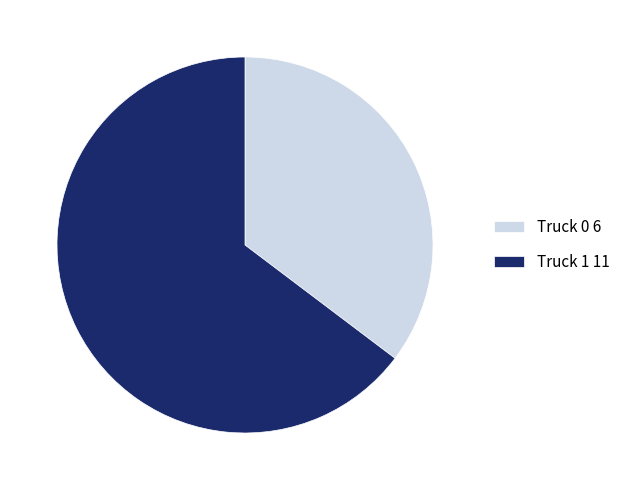

Which slice is the smallest?

Truck 0